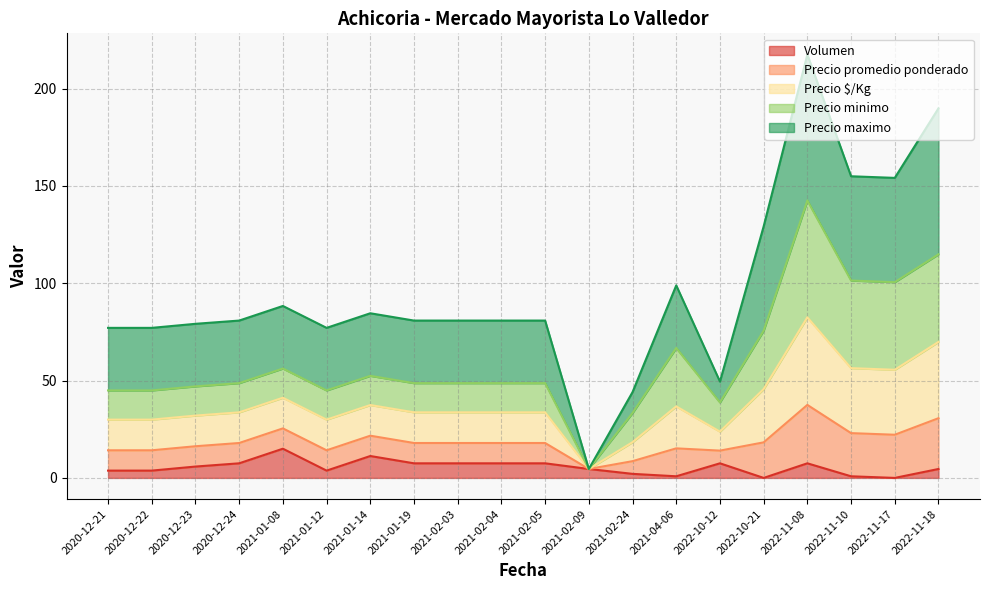

True or false: Precio $/Kg and Volumen intersect in this chart.

False